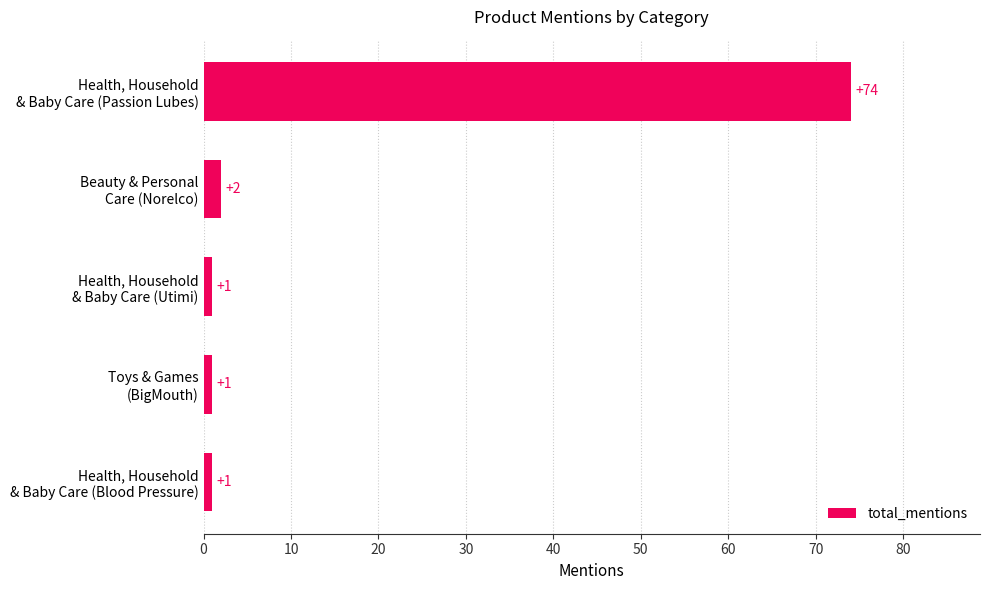

What is the average value?

16